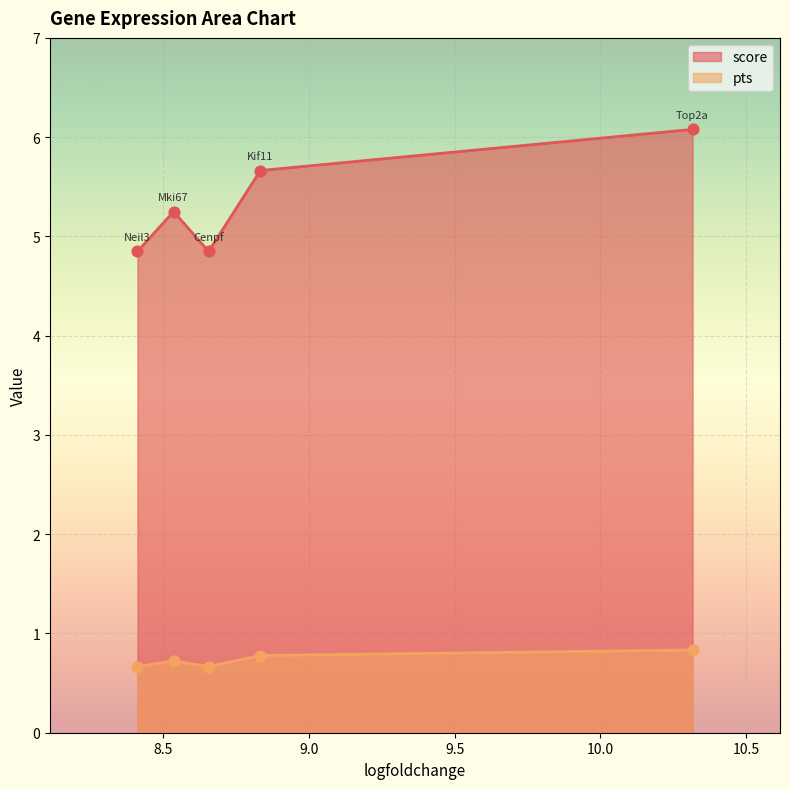

What are all the series names shown in the legend?

score, pts